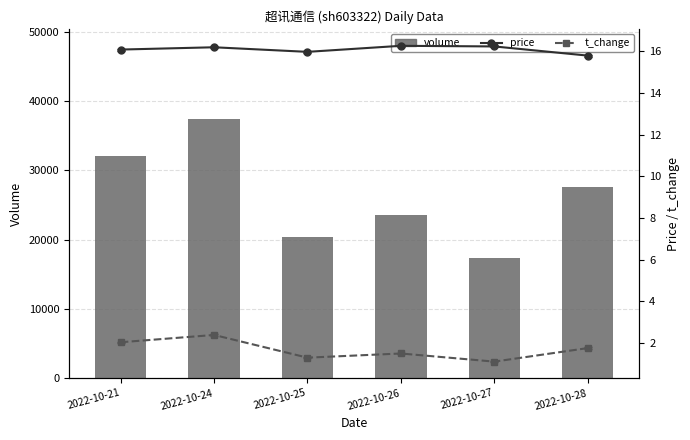

Rank the series at 2022-10-21 from lowest to highest value.

t_change, price, volume